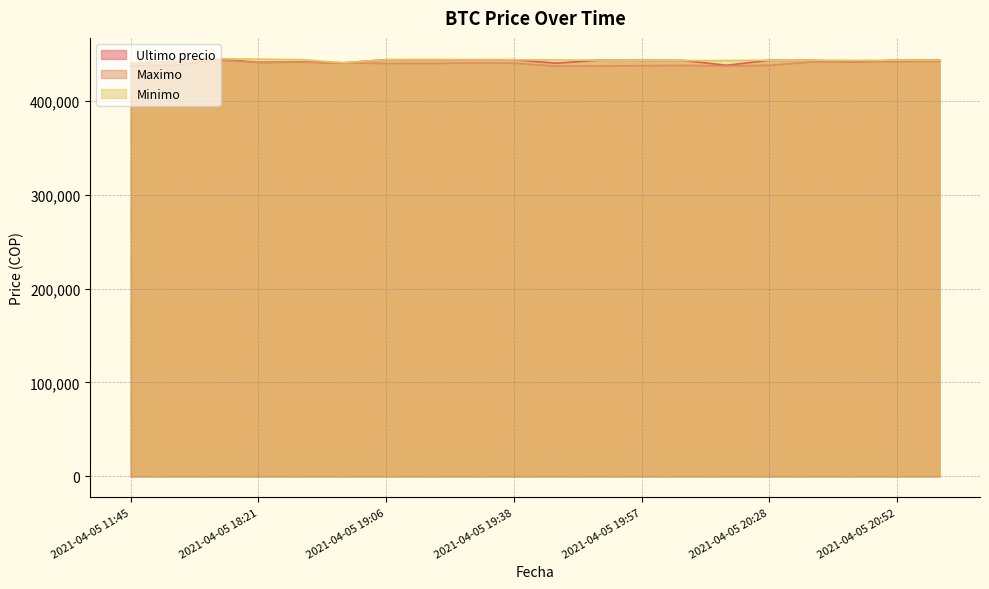

In Minimo, how many points are higher than both neighbors (excluding endpoints)?

2